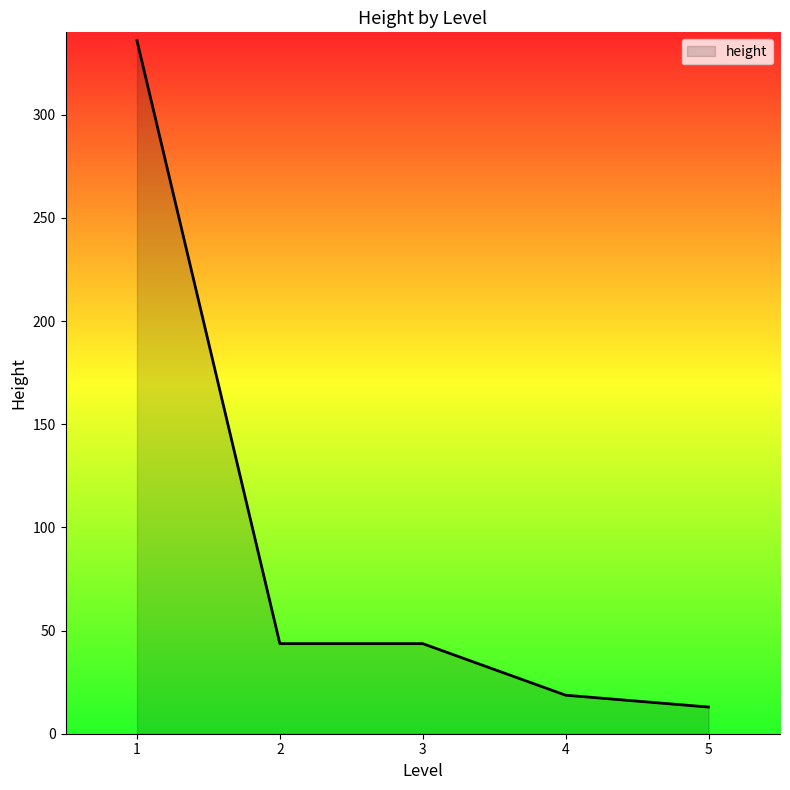

The value at 2 is 18. True or false?

False